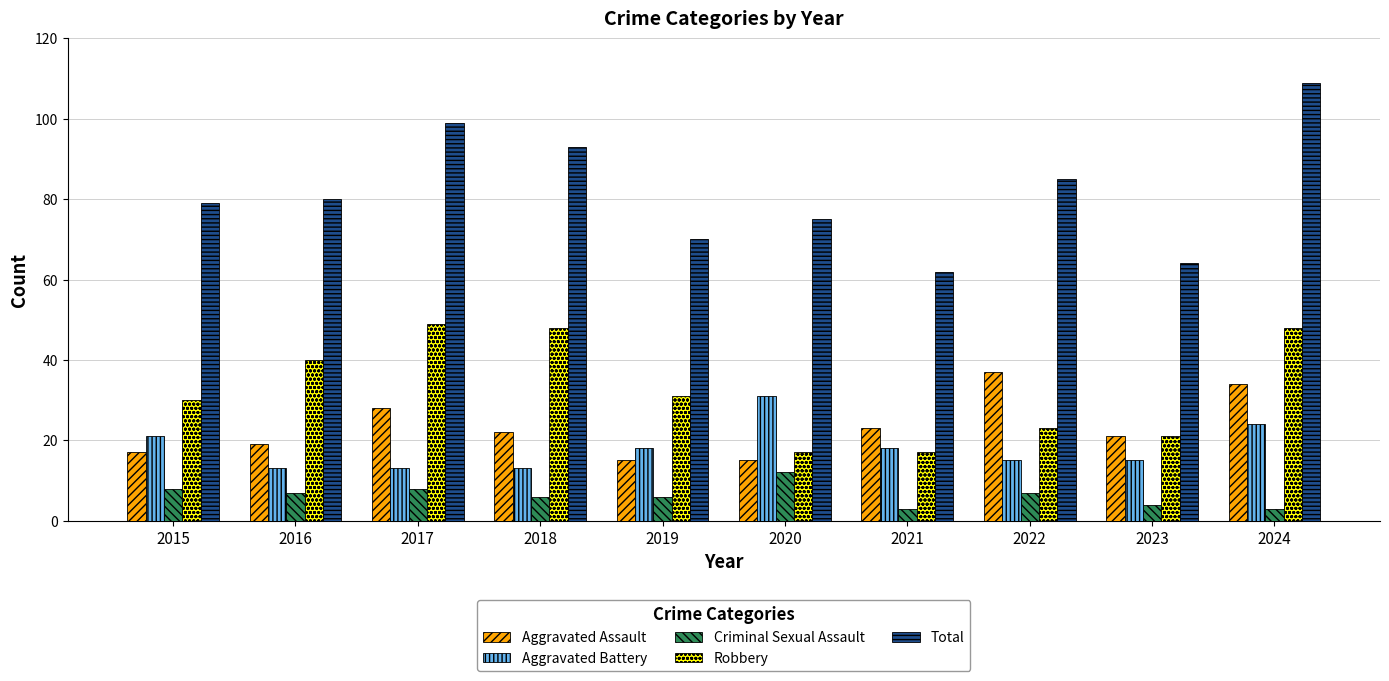

What is the difference between the maximum and second lowest values in the Aggravated Battery series?

18